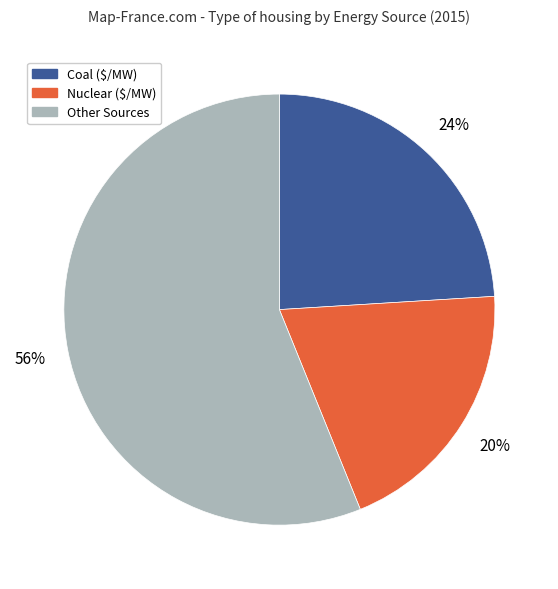

Does any single category account for the majority?

Yes